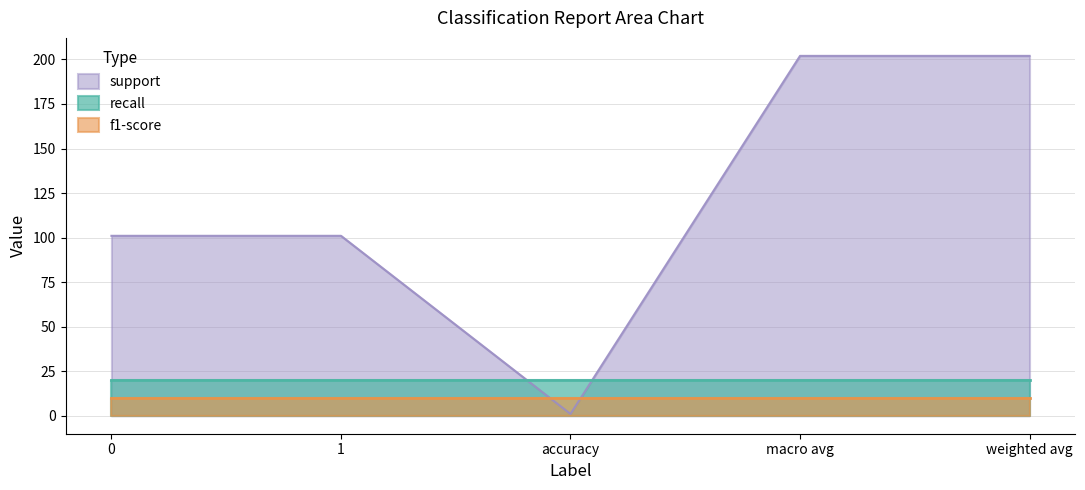

Which series has the largest total across all categories?

support